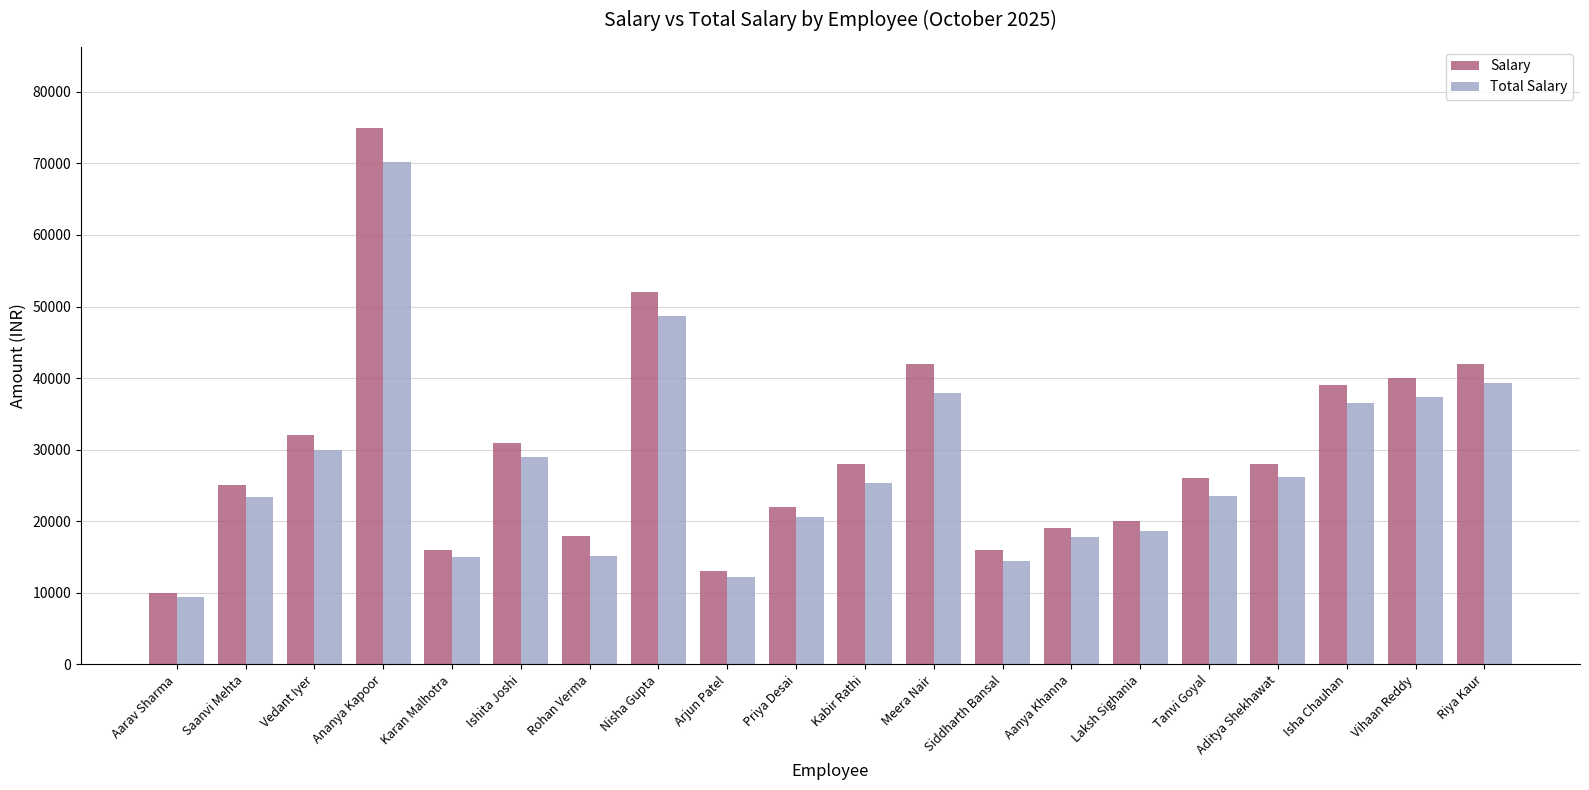

Which series has the widest spread of values?

Salary